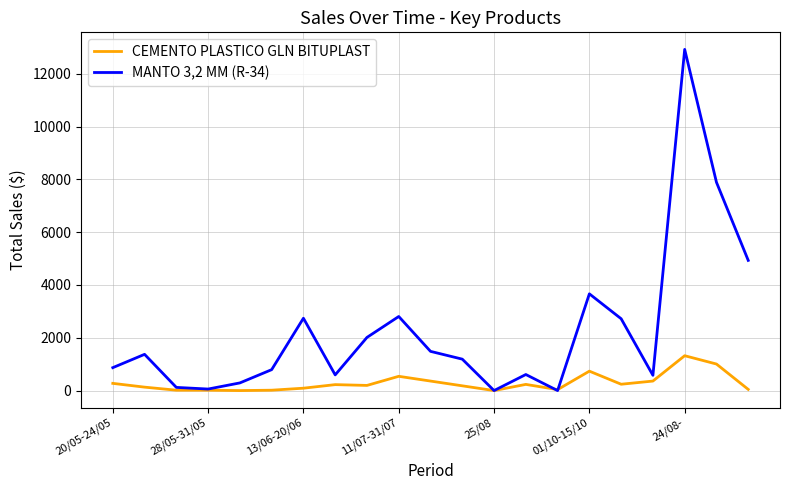

Which series has the widest spread of values?

MANTO 3,2 MM (R-34)